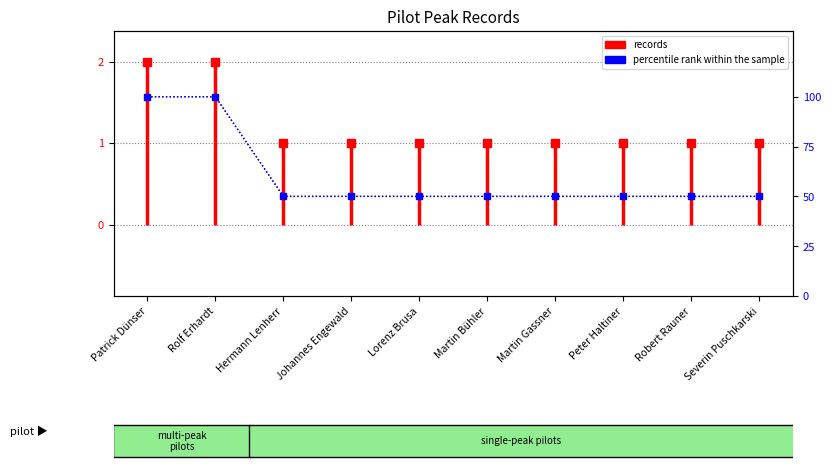

Is this an area chart (filled region under the line)?

No